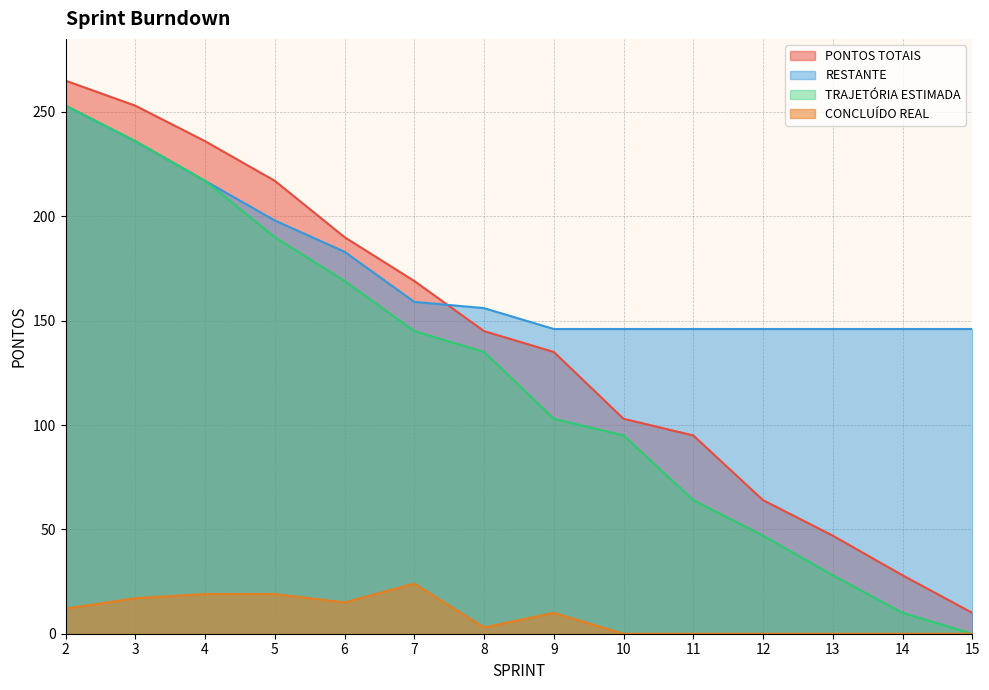

Reading right to left, list all the values displayed in this chart.

CONCLUÍDO REAL: 0	0	0	0	0	0	10	3	24	15	19	19	17	12
PONTOS TOTAIS: 10	28	47	64	95	103	135	145	169	190	217	236	253	265
TRAJETÓRIA ESTIMADA: 0	10	28	47	64	95	103	135	145	169	190	217	236	253
RESTANTE: 146	146	146	146	146	146	146	156	159	183	198	217	236	253